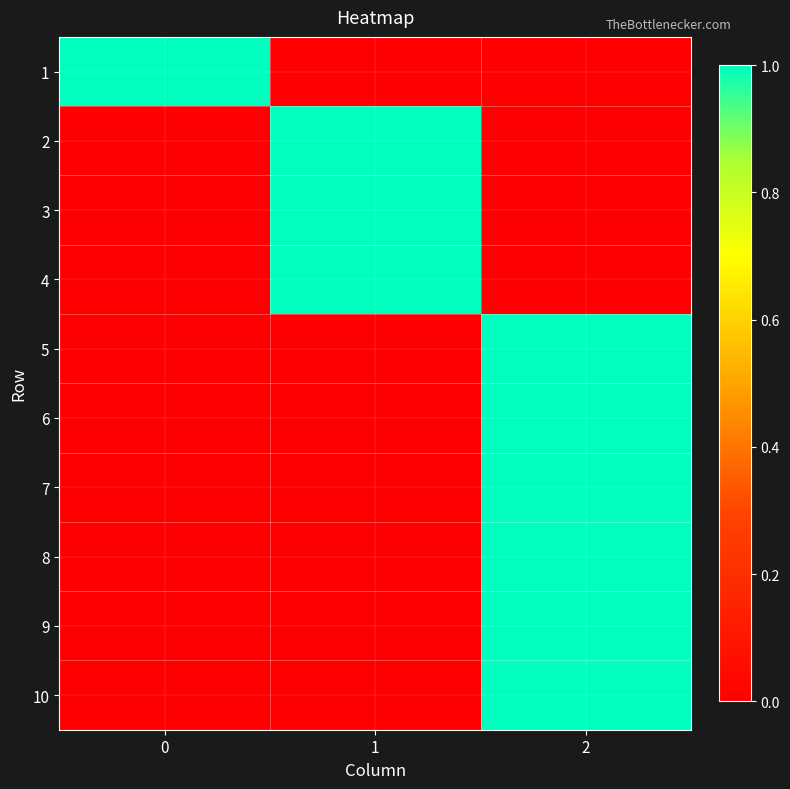

Which series has the widest spread of values?

1